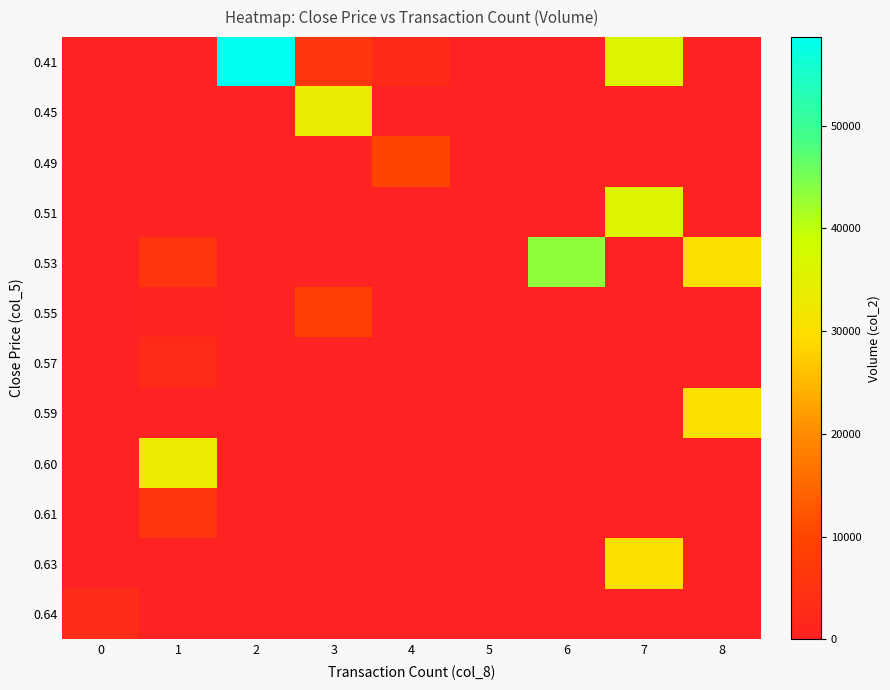

What is the difference between the highest and lowest values at 3?

33240